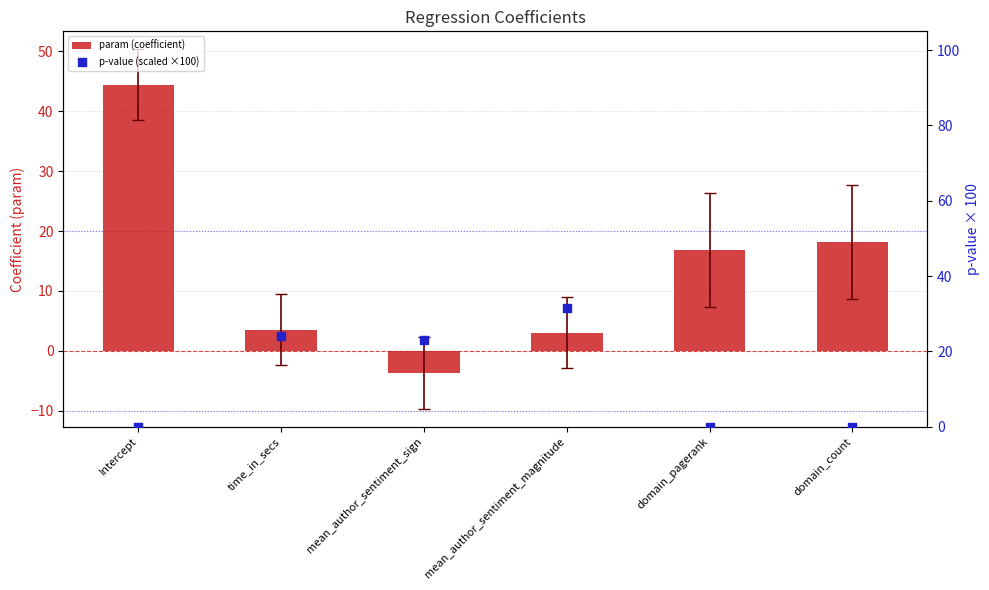

Which series has the largest total across all categories?

param (coefficient)